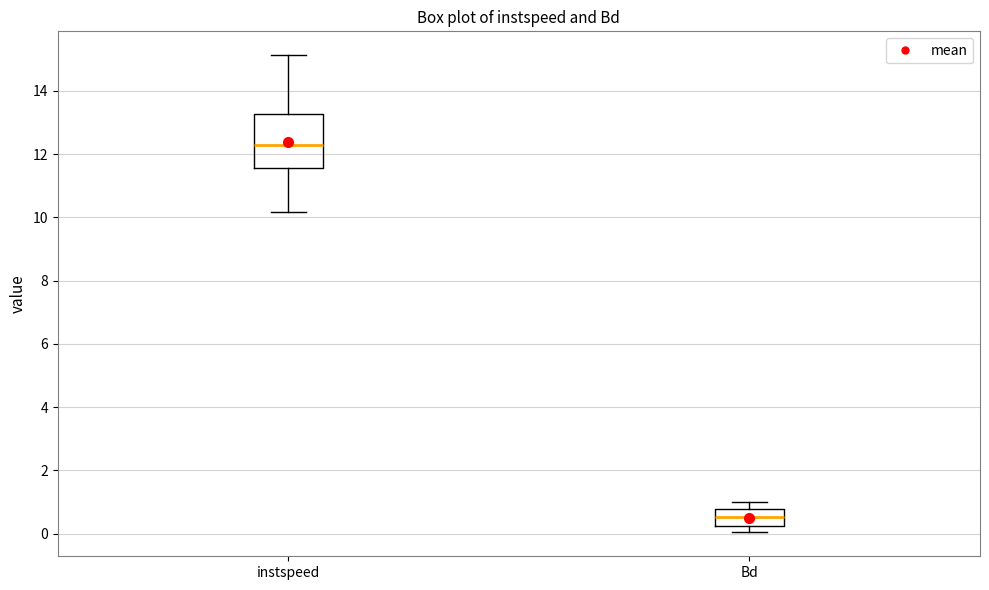

Reading left to right, transcribe this box plot: for each box, give where its median line is, the range the box spans, and where its two whiskers end, as read against the y-axis. The values are not printed on the chart, so give them approximately, as read against the axis.

instspeed: median 12.2, box 11.6 to 13.2, whiskers 10.2 to 15.2
Bd: median 0.6, box 0.2 to 0.8, whiskers 0.0 to 1.0